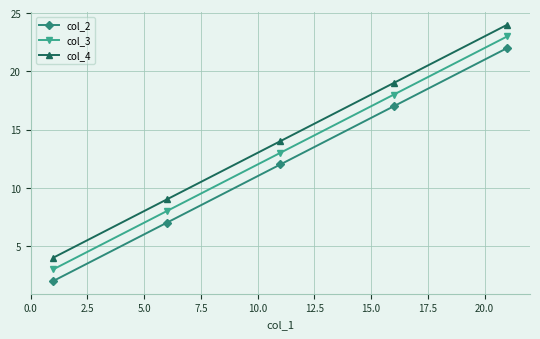

What is the greatest value displayed?

24